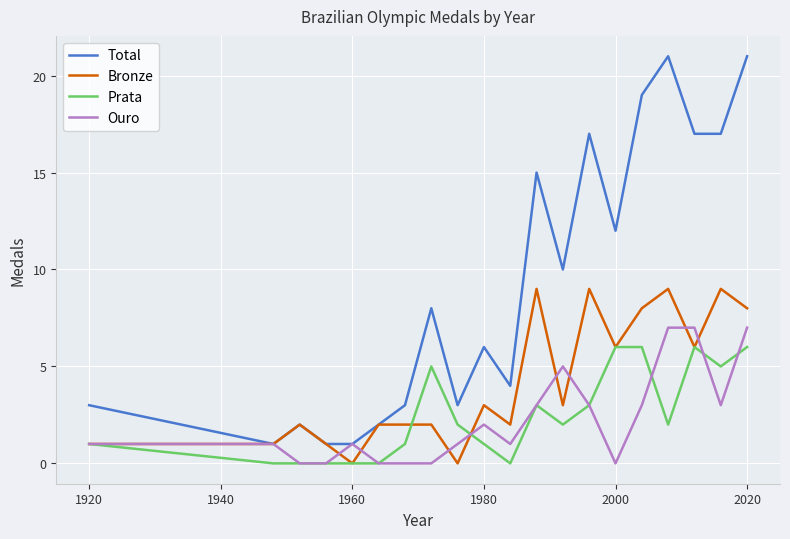

Which series has the widest spread of values?

Total